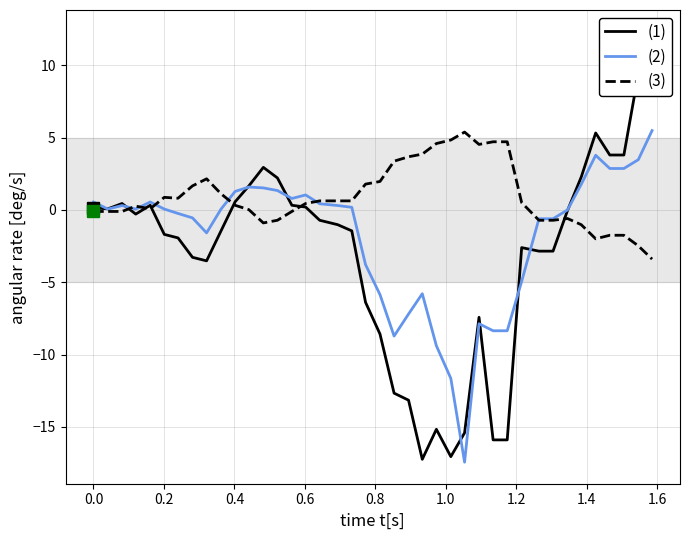

What is the lowest value of the (3) series?

-3.4